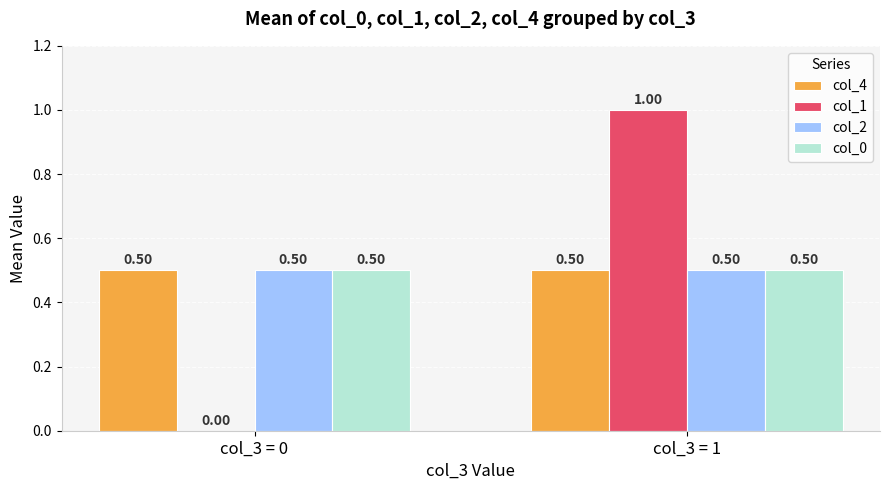

Is the value of col_4 at col_3 = 0 greater than the value of col_1 at col_3 = 0?

Yes